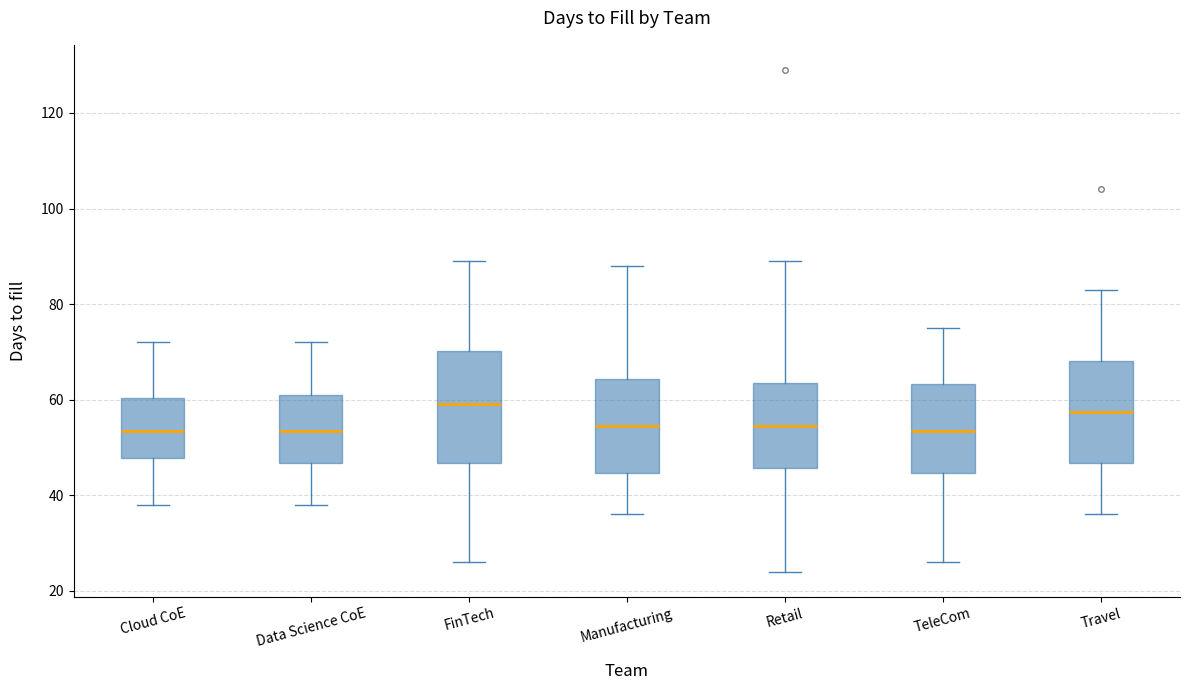

Where does the lower whisker of the box for Retail end on the y-axis? The values are not printed on the chart, so give them approximately, as read against the axis.

24